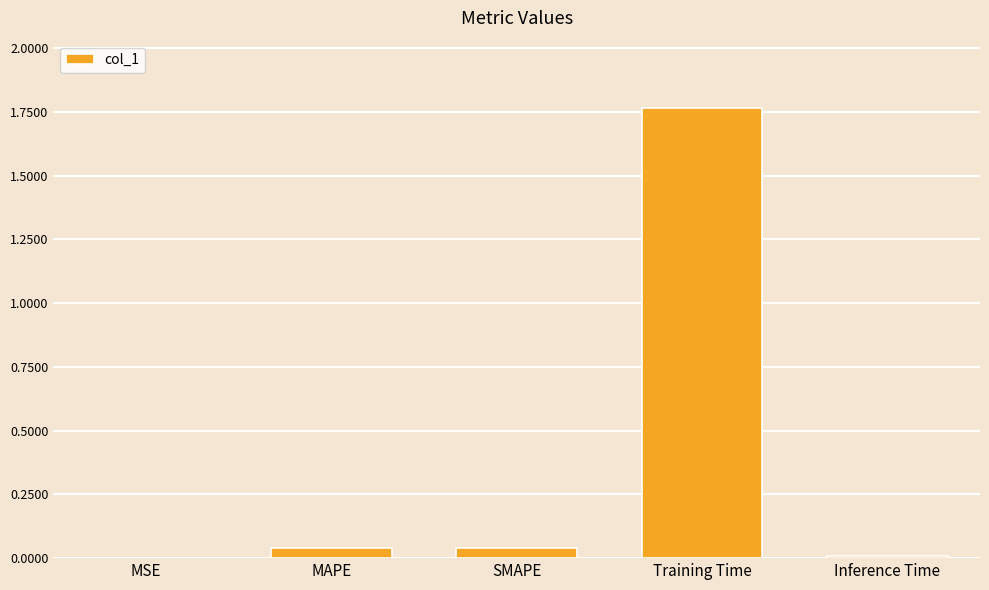

Between MSE and Training Time, which is larger?

Training Time